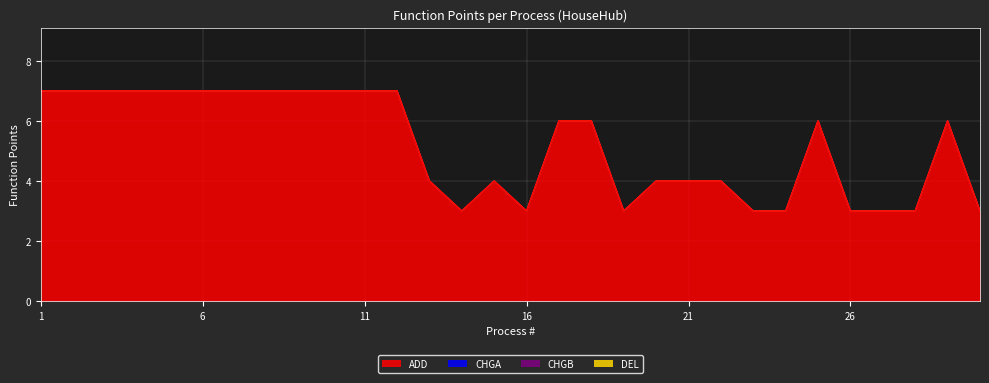

True or false: CHGB and CHGA intersect in this chart.

False